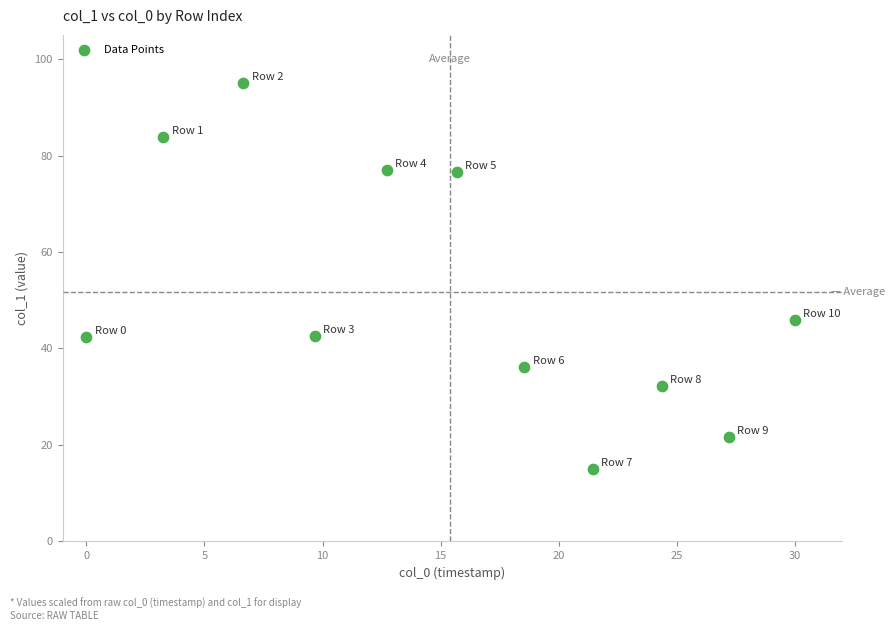

What is the average X value?

15.4